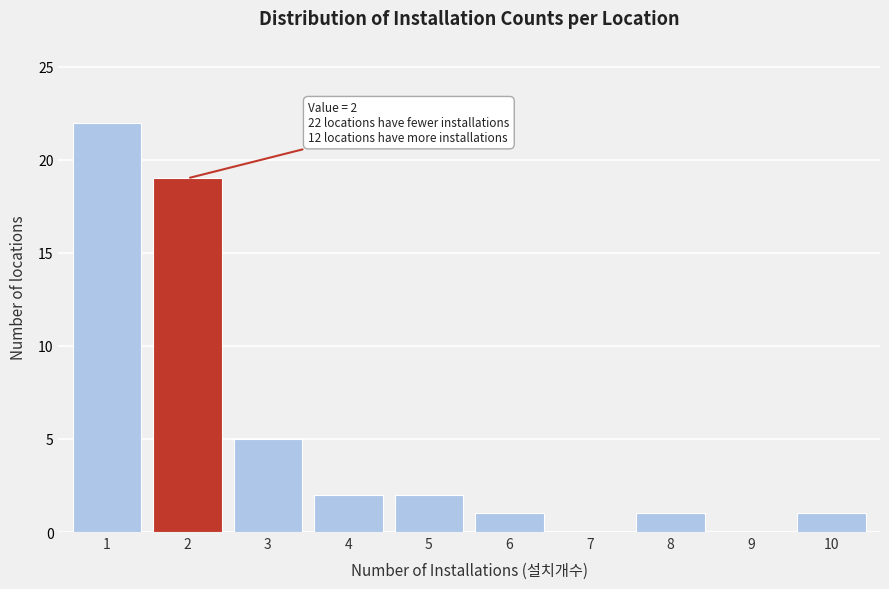

Reading left to right, what are all the values shown in this chart?

1=22	2=19	3=5	4=2	5=2	6=1	7=0	8=1	9=0	10=1